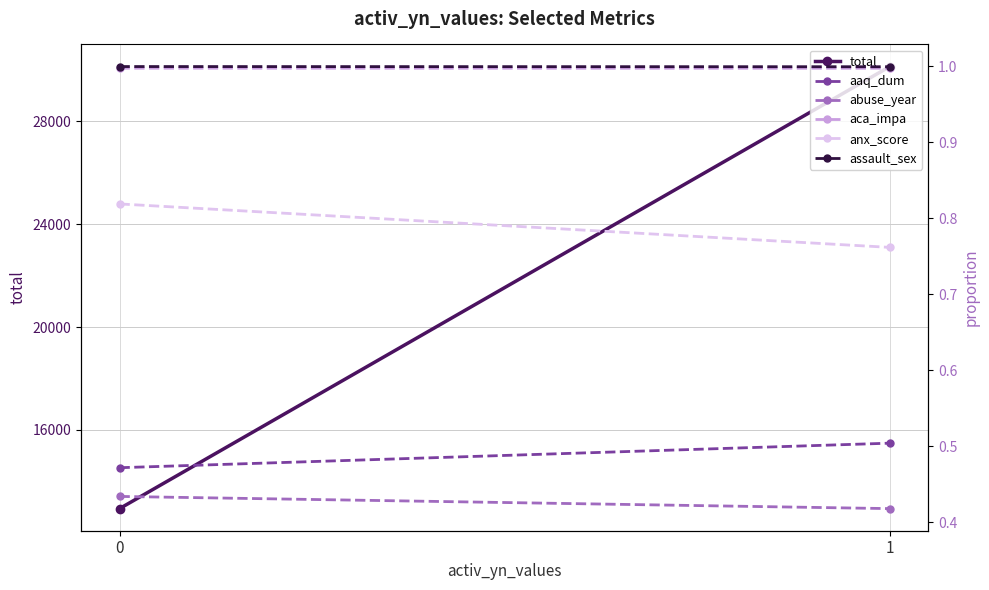

Which category has the highest value in the aaq_dum series?

1